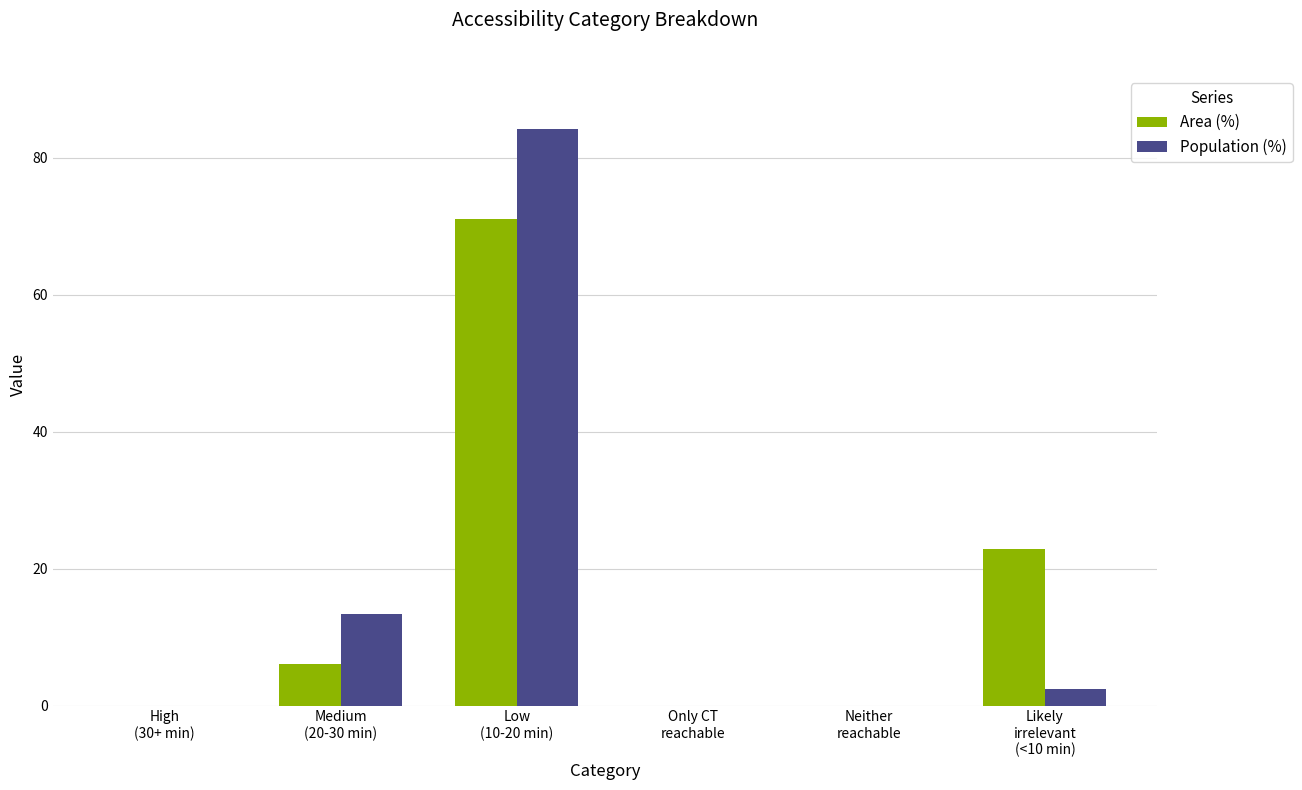

What is the total value across all series at Low
(10-20 min)?

155.3